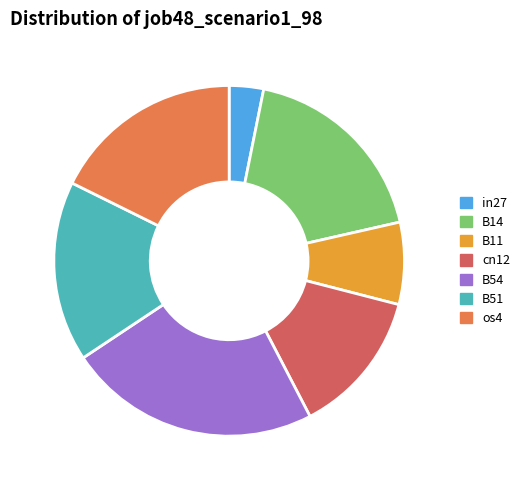

Is B51 the majority of the pie?

No